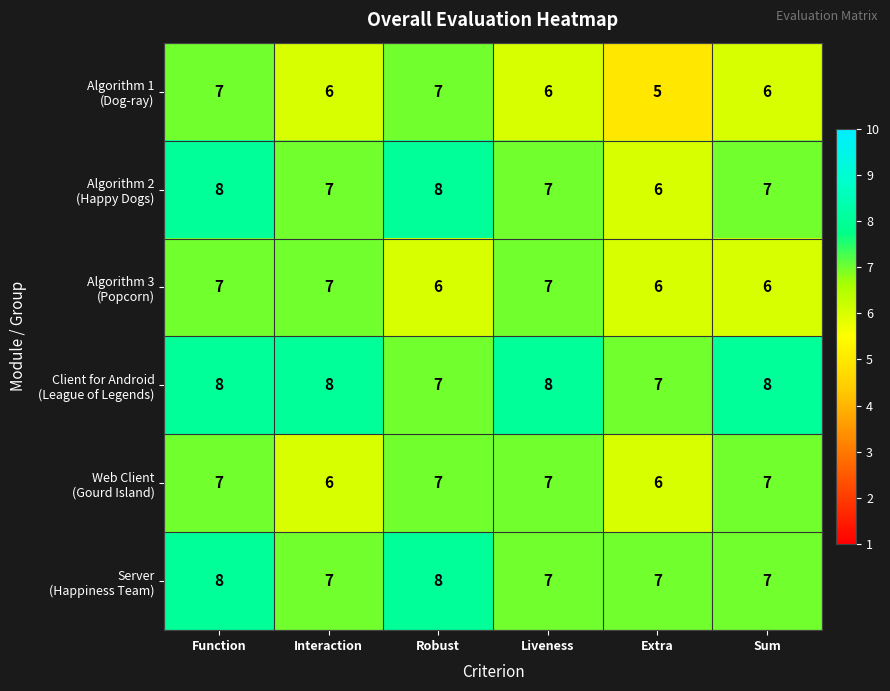

What is the total value across all series at Robust?

43